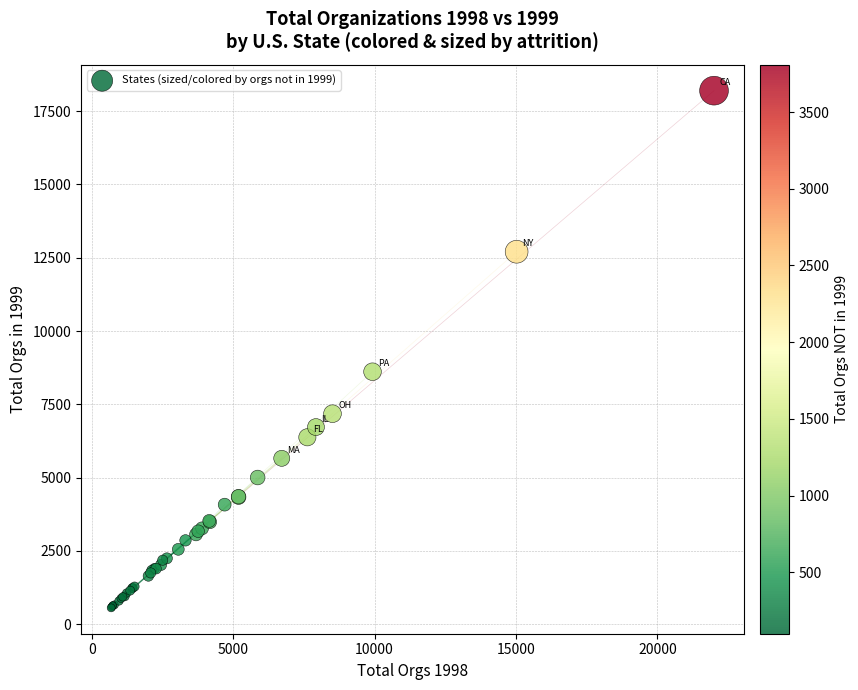

What Y value in the scatter plot is closest to 9377?

8612